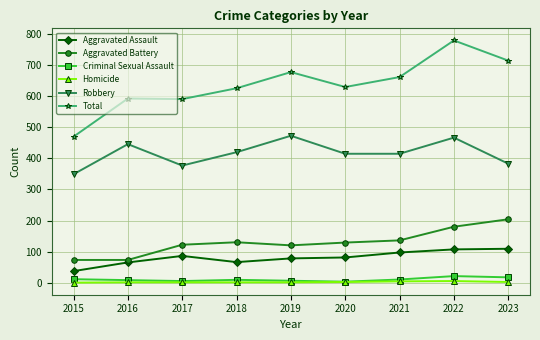

What is the value of the Robbery point at the 1st from the left?

349